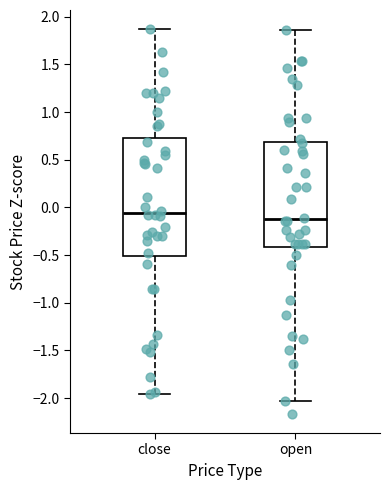

Which box has the highest median line?

close